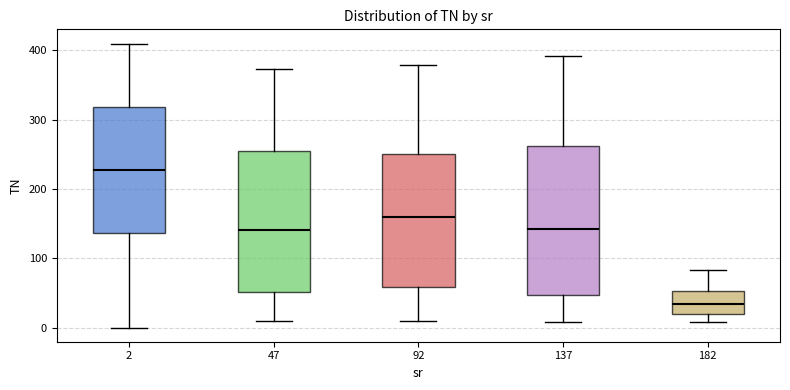

Reading left to right, transcribe this box plot: for each box, give where its median line is, the range the box spans, and where its two whiskers end, as read against the y-axis. The values are not printed on the chart, so give them approximately, as read against the axis.

2: median 230, box 140 to 320, whiskers 0 to 410
47: median 140, box 50 to 250, whiskers 10 to 370
92: median 160, box 60 to 250, whiskers 10 to 380
137: median 140, box 50 to 260, whiskers 10 to 390
182: median 30, box 20 to 50, whiskers 10 to 80